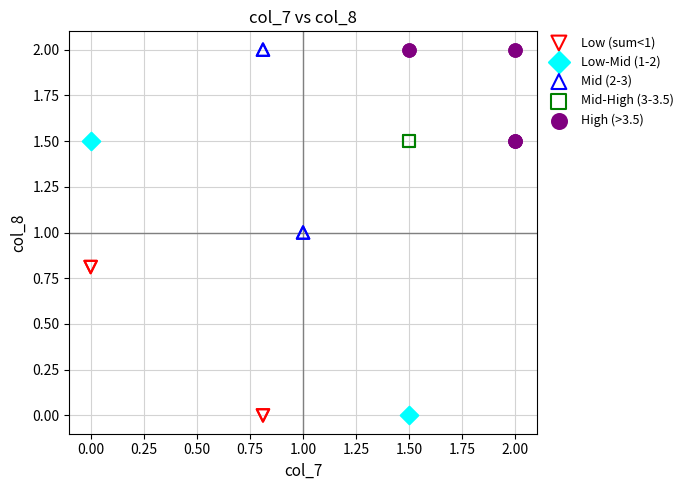

What are all the series names shown in the legend?

Low (sum<1), Low-Mid (1-2), Mid (2-3), Mid-High (3-3.5), High (>3.5)